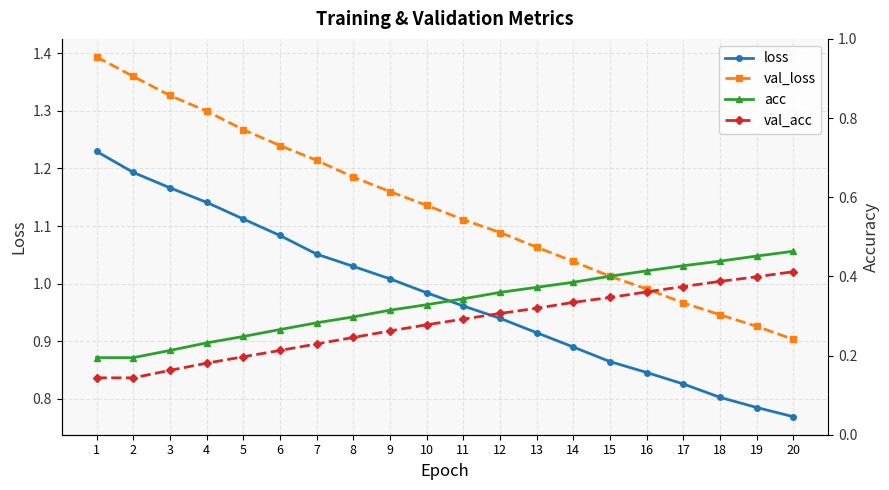

Which series has the widest spread of values?

val_loss